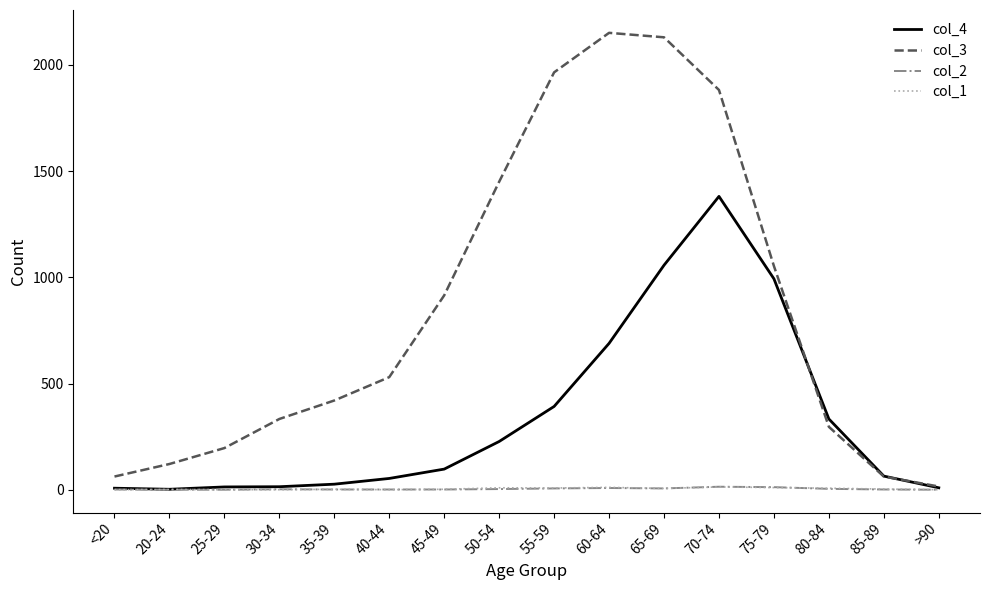

Where is col_4 nearest to the value 691?

60-64